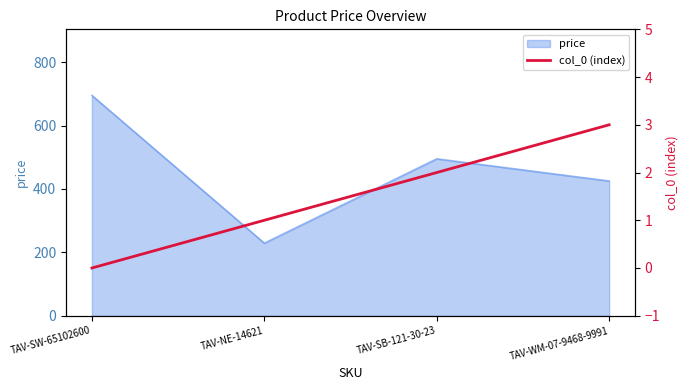

What is the label of the 2nd point from the right?

TAV-SB-121-30-23